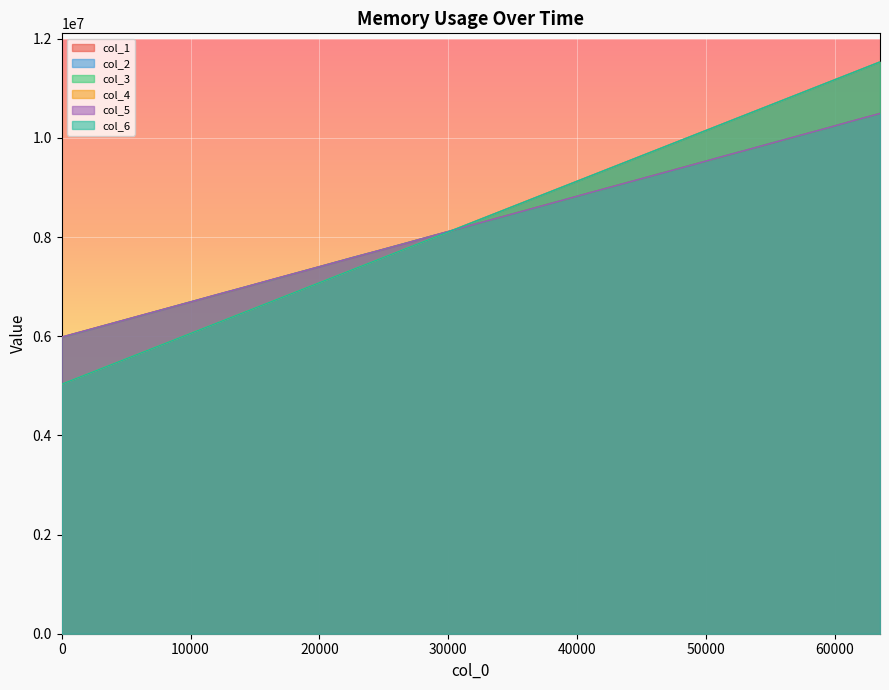

What is the difference between the highest and lowest values at 34816?

142726